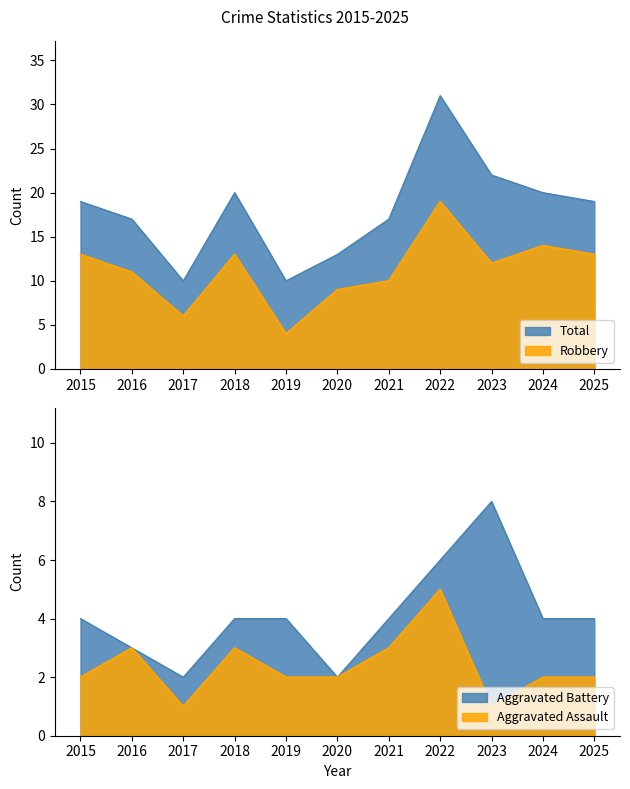

At how many categories does at least one series exceed 28?

1